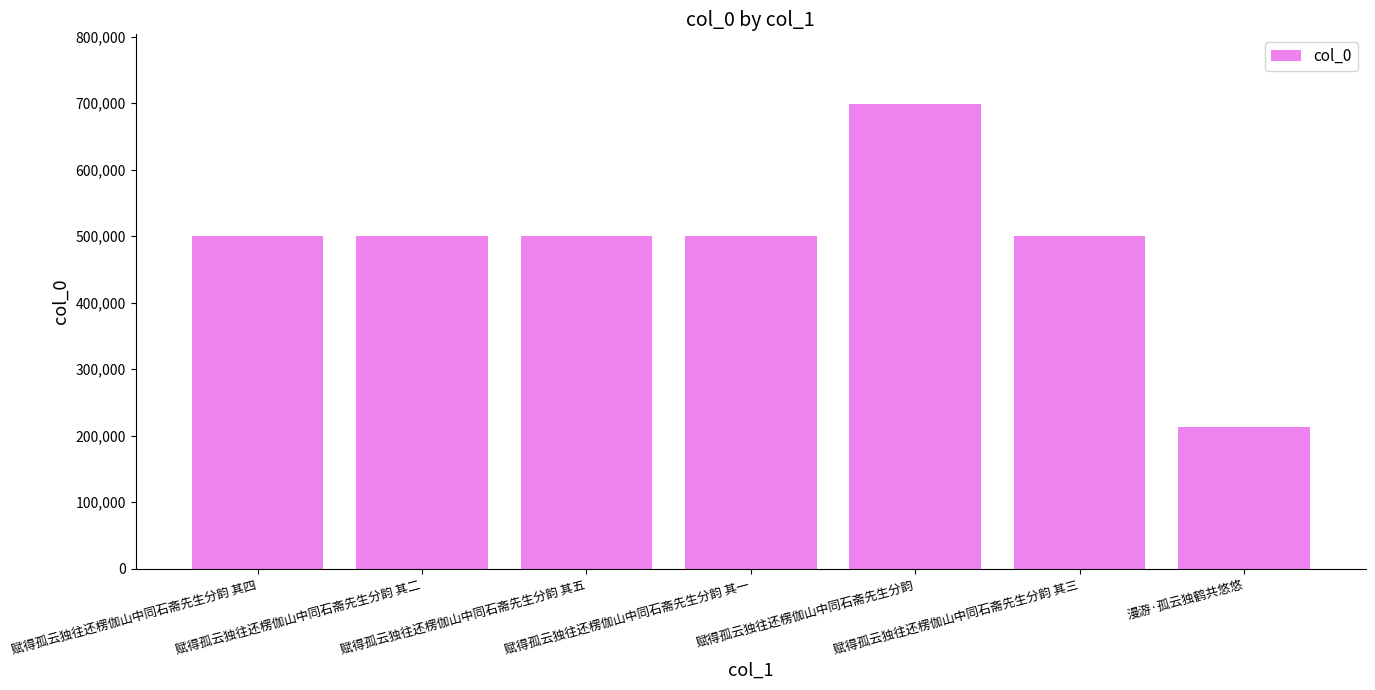

What is the ratio of the value at 赋得孤云独往还楞伽山中同石斋先生分韵 其二 to the value at 赋得孤云独往还楞伽山中同石斋先生分韵 其四?

1.0